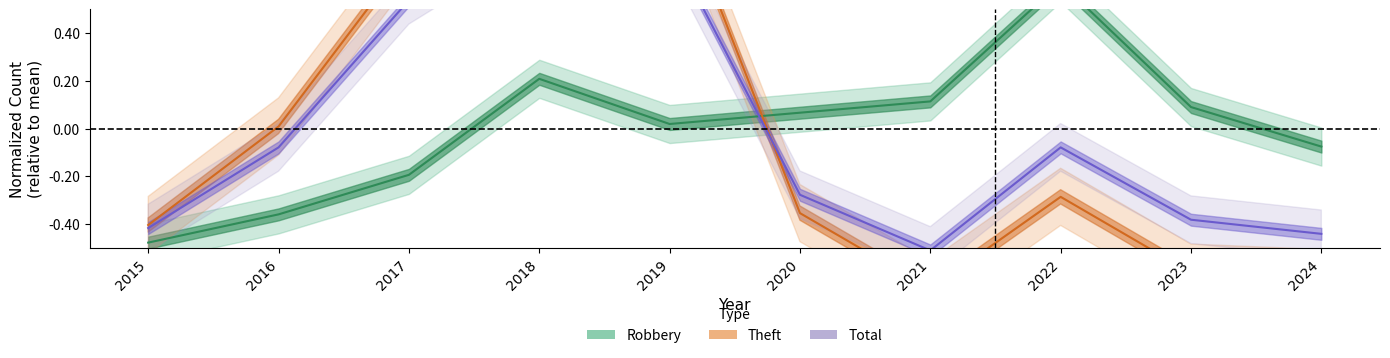

The value of Robbery at 2017 is -0.3. True or false?

False